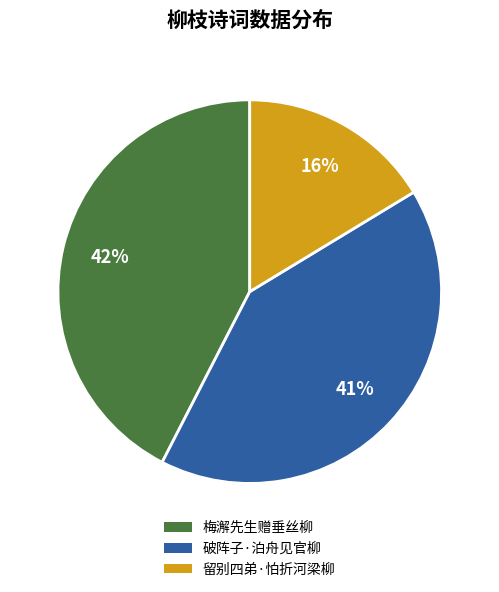

Does any single category account for the majority?

No